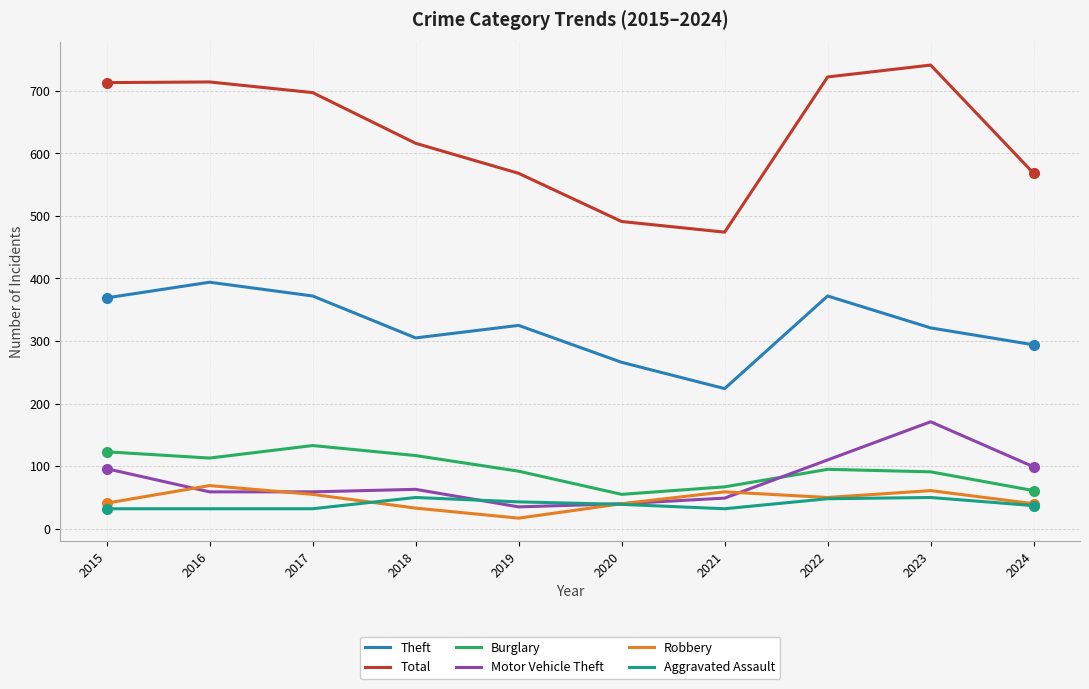

Does the chart have visible grid lines?

Yes